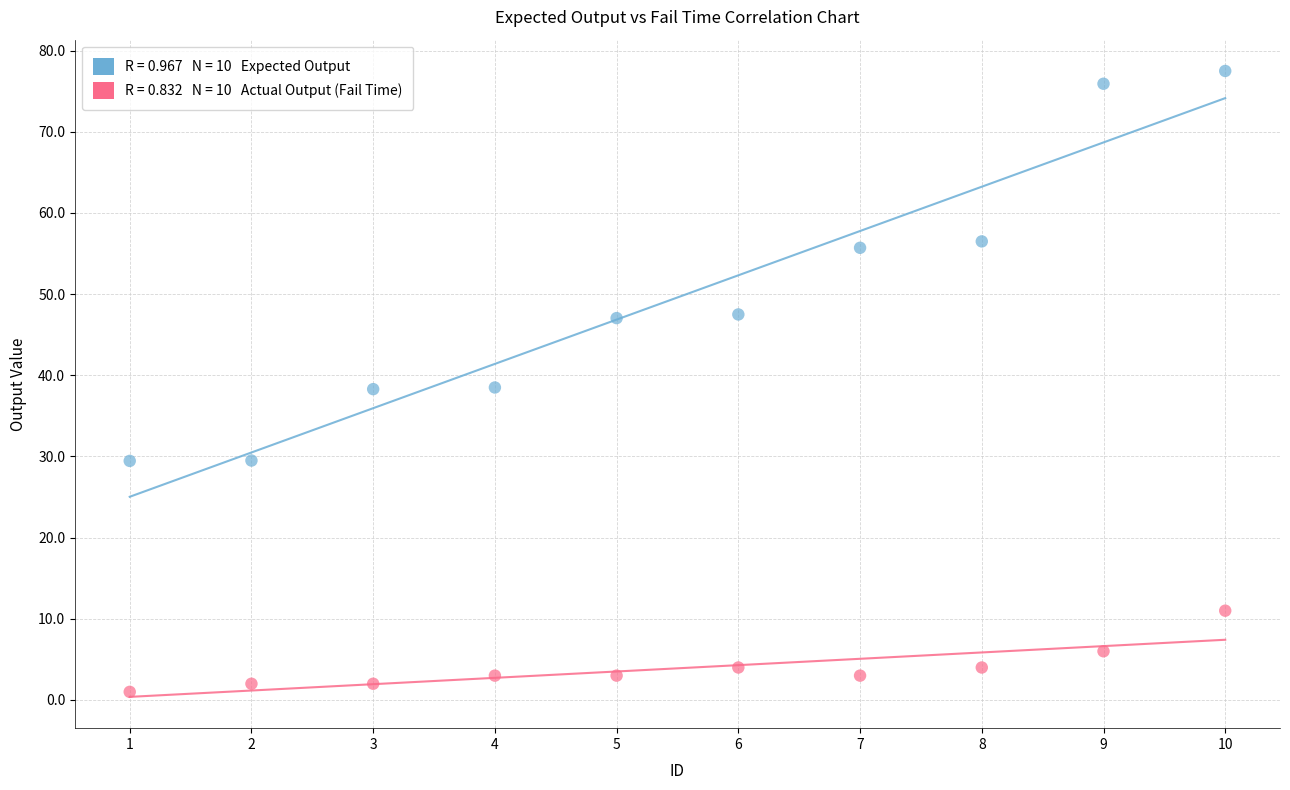

Across all data points, what is the range of Y values (max minus min)?

76.5